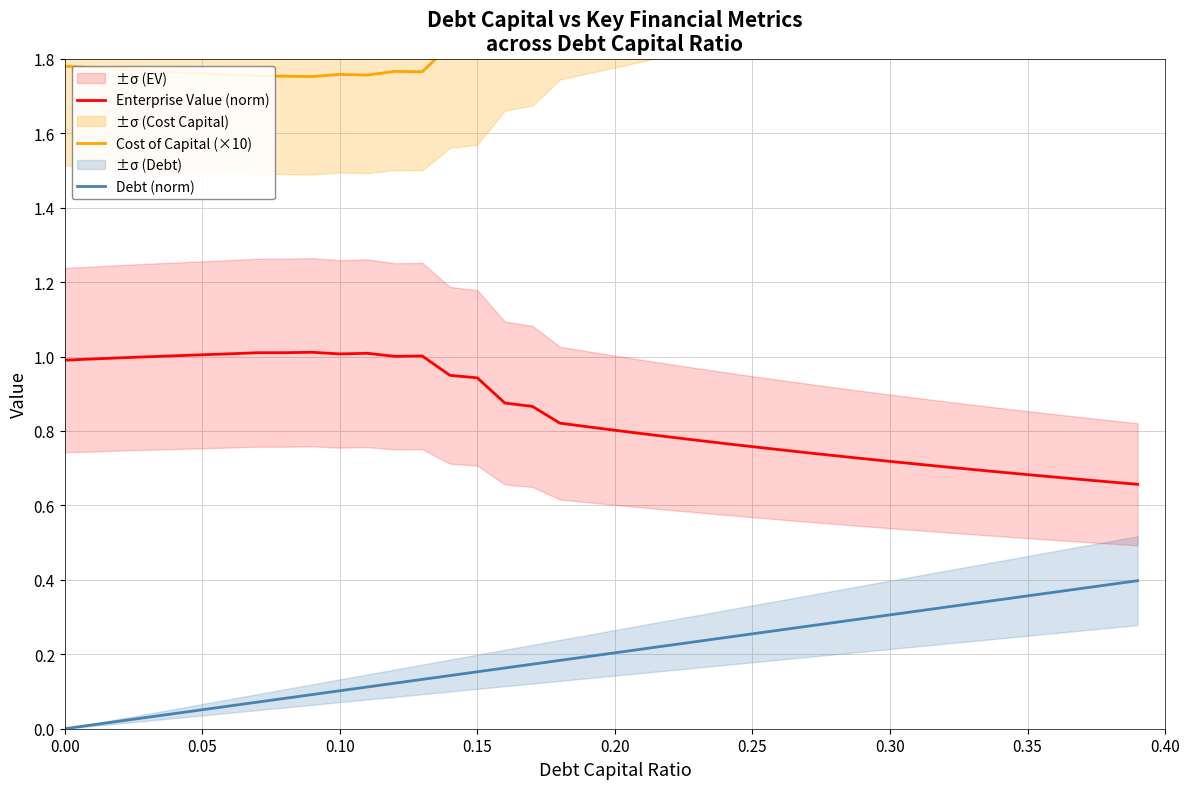

How many lines are shown in the chart?

3